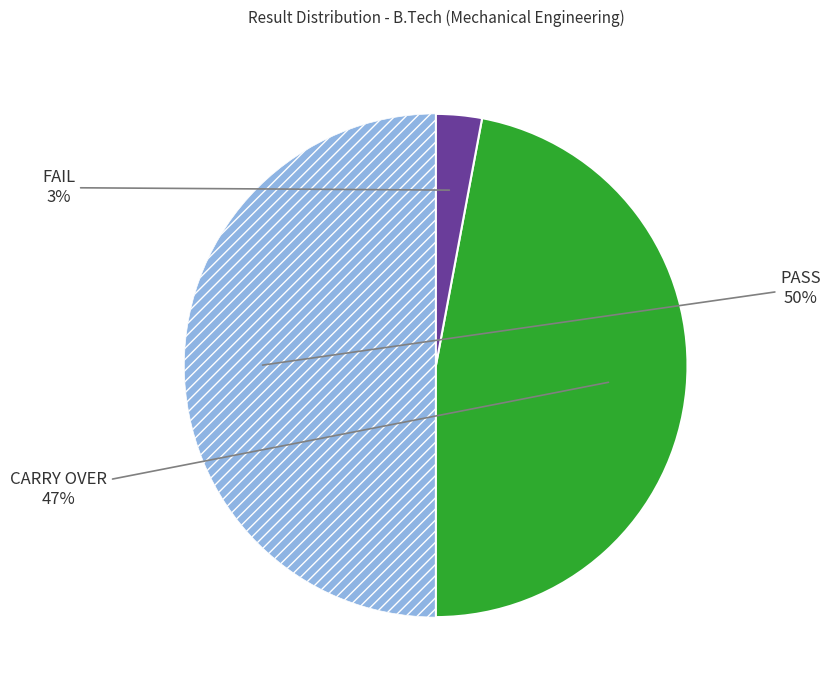

To the nearest percent, what is the average slice percentage?

33%